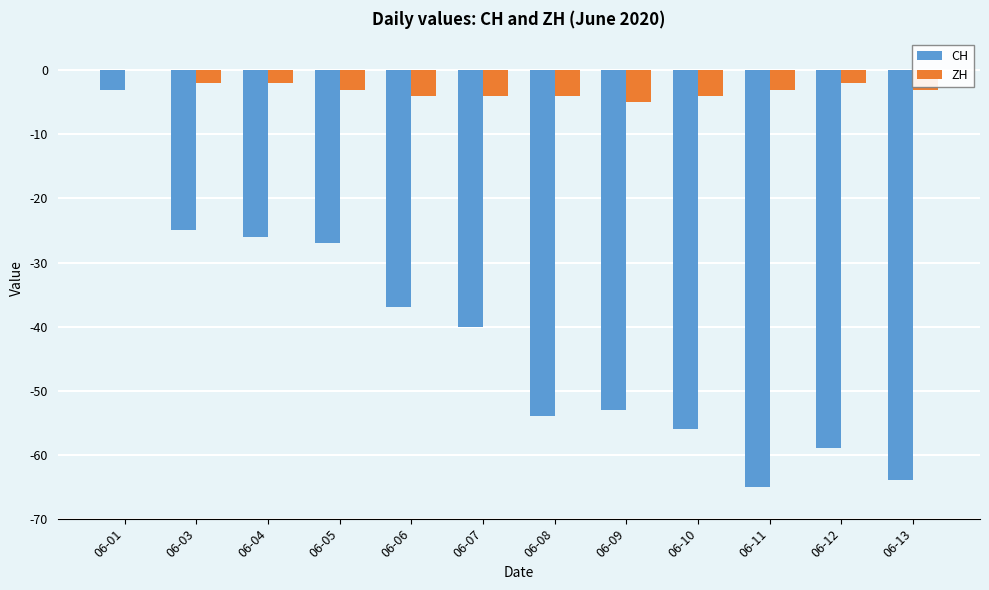

What is the difference between the ZH values at 06-12 and 06-10?

2